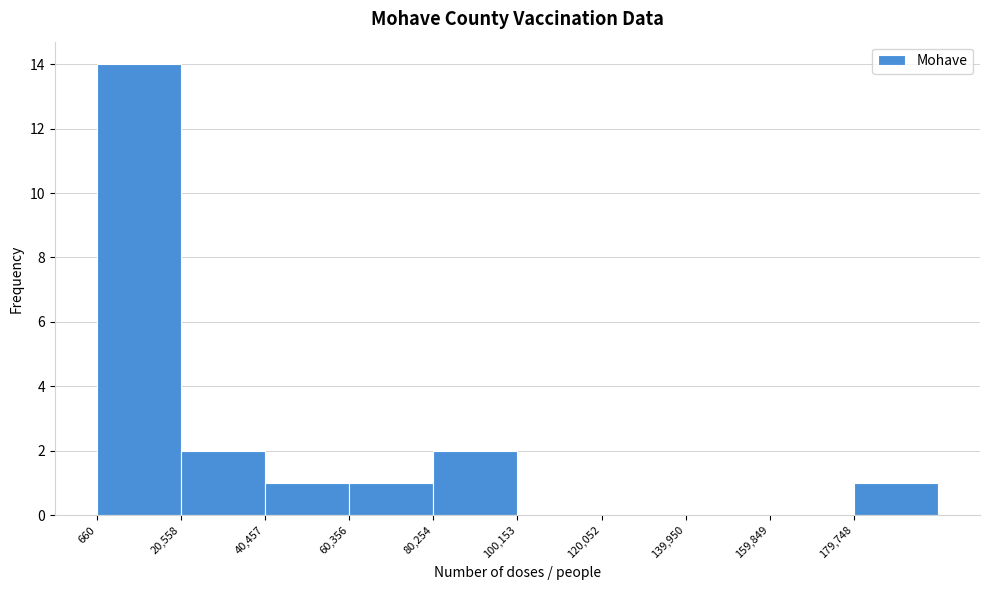

Which range on the x-axis has the tallest bar?

0 to 20000